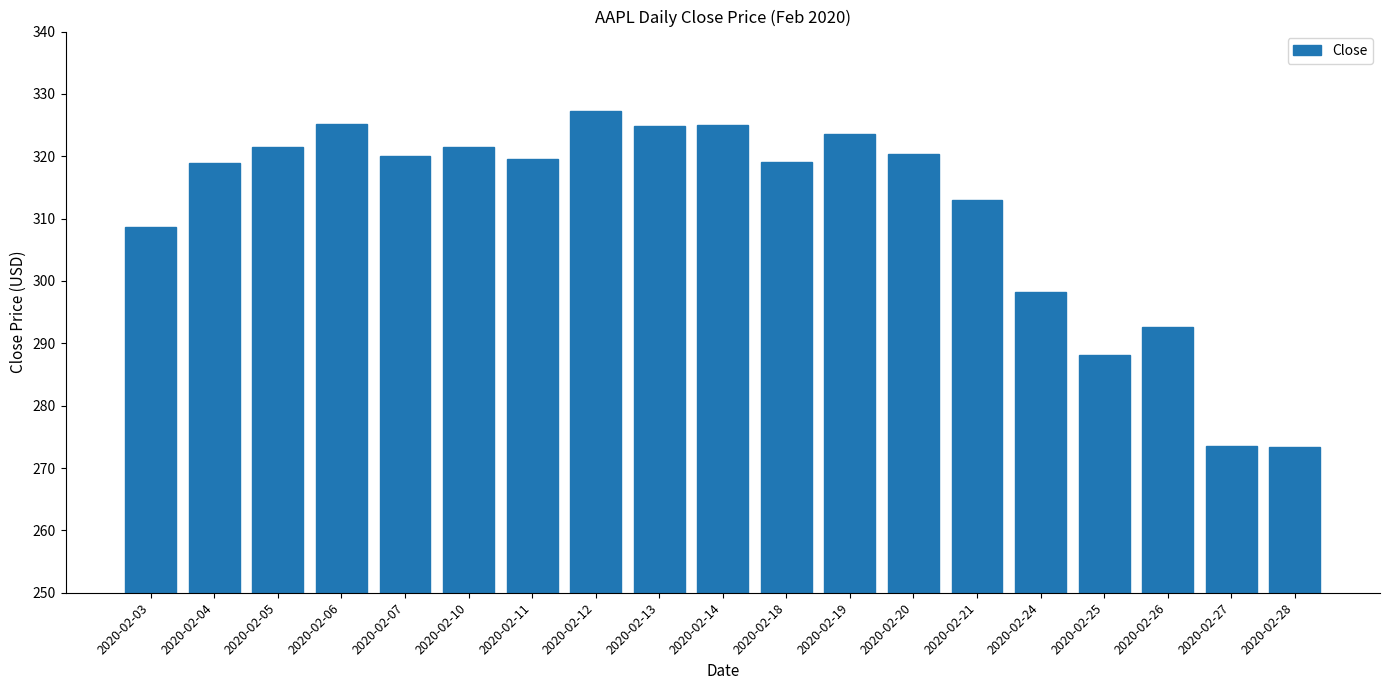

What is the minimum value shown in the chart?

273.4